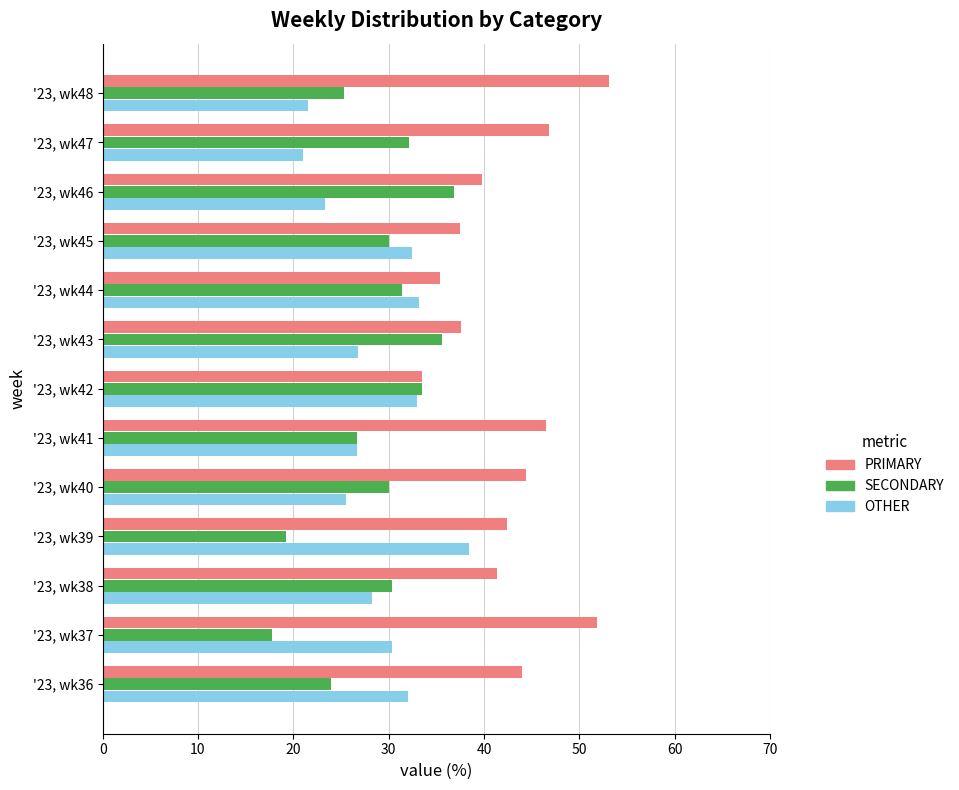

List the labels in order of OTHER value, largest first.

'23, wk39, '23, wk44, '23, wk42, '23, wk45, '23, wk36, '23, wk37, '23, wk38, '23, wk43, '23, wk41, '23, wk40, '23, wk46, '23, wk48, '23, wk47